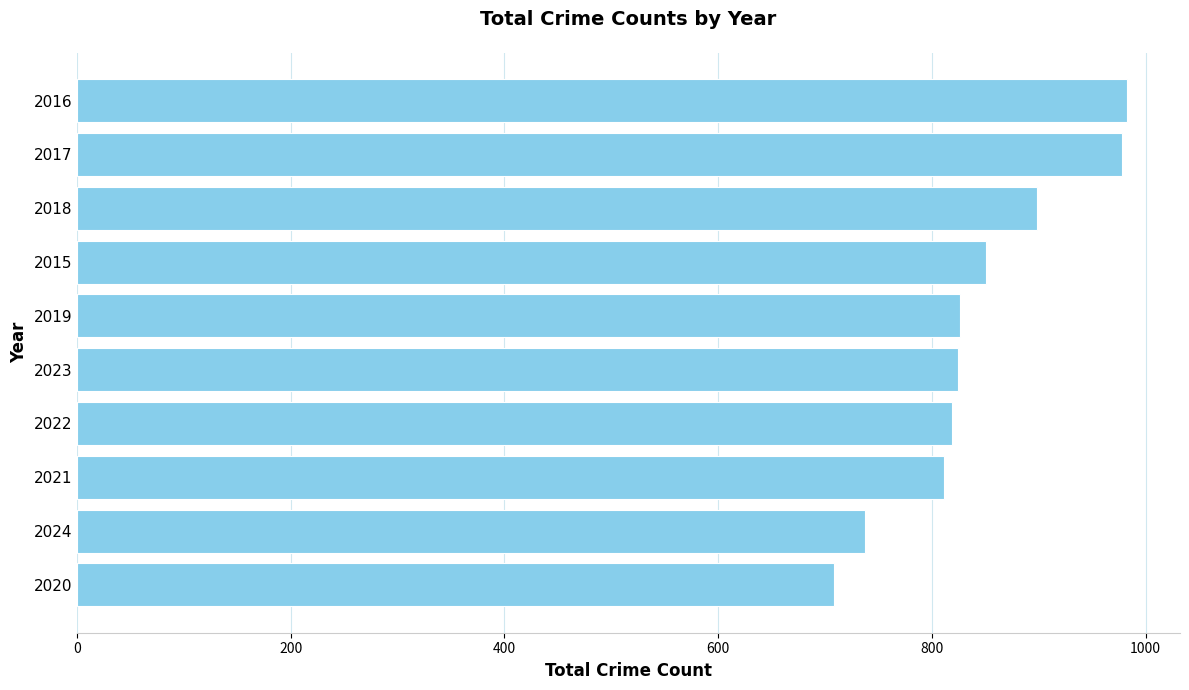

What is the sum of all values?

8435